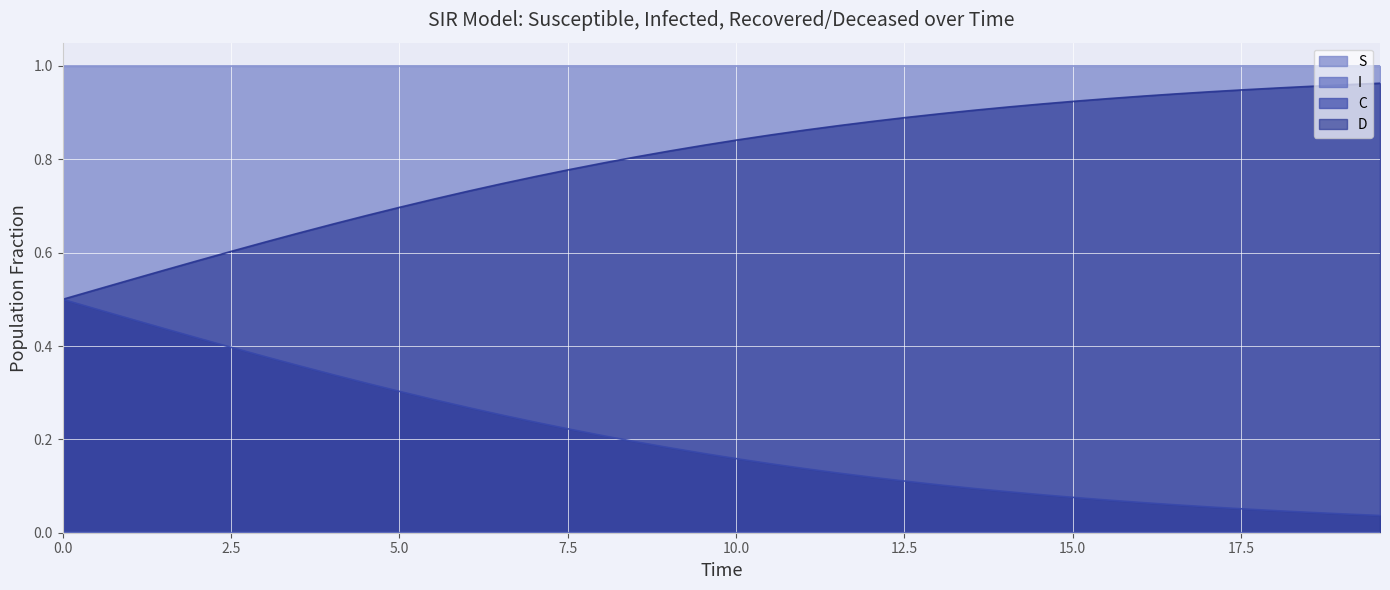

Does the chart display data point markers on the line(s)?

No